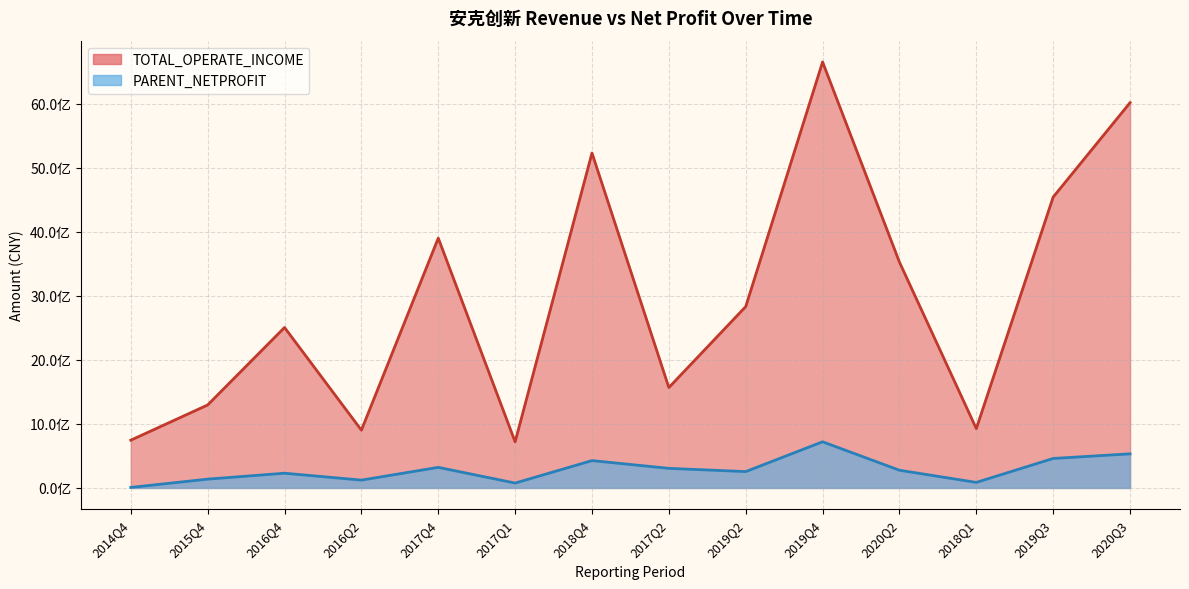

What is the total value across all series at 2019Q3?

5004713686.5